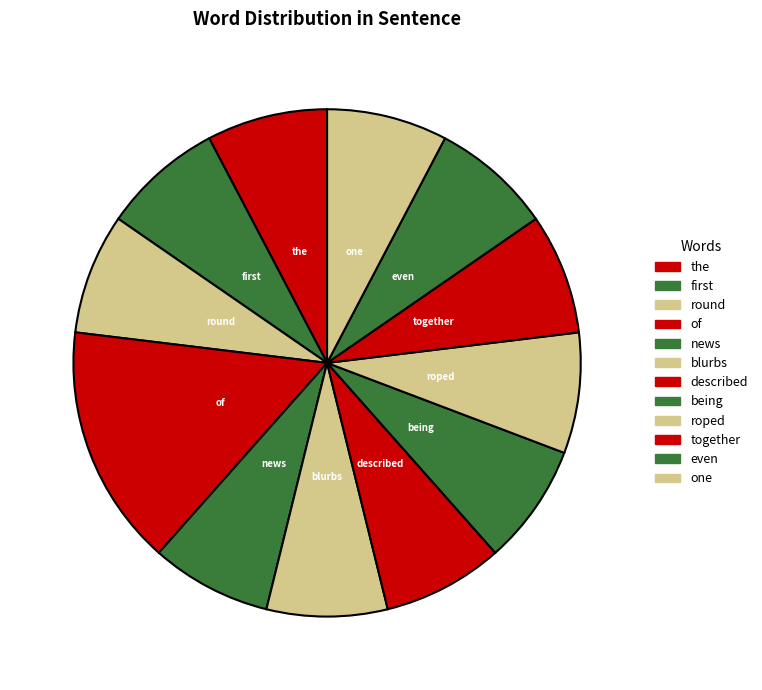

How many segments does this pie chart have?

12